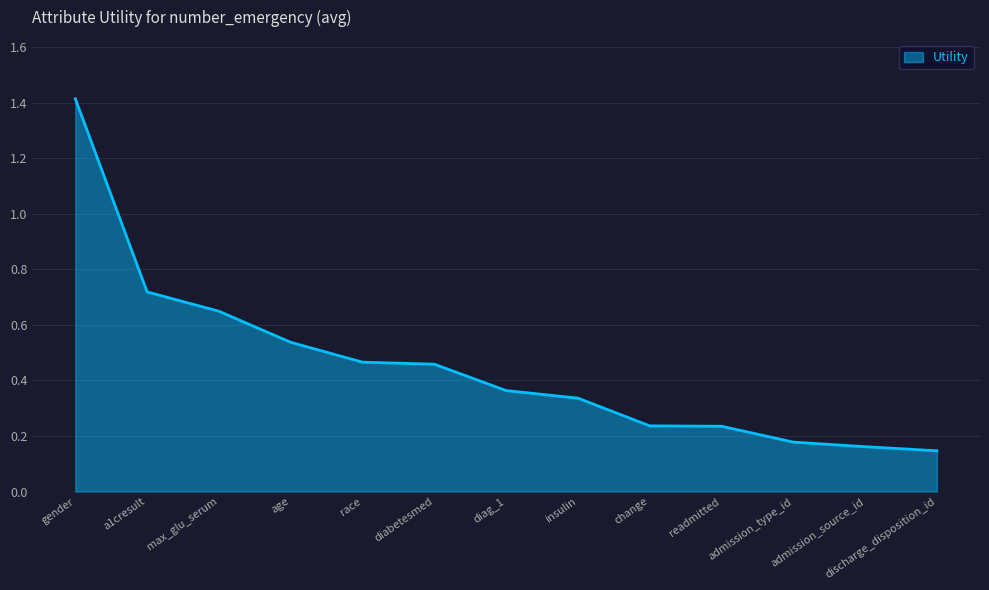

How many lines are shown in the chart?

1